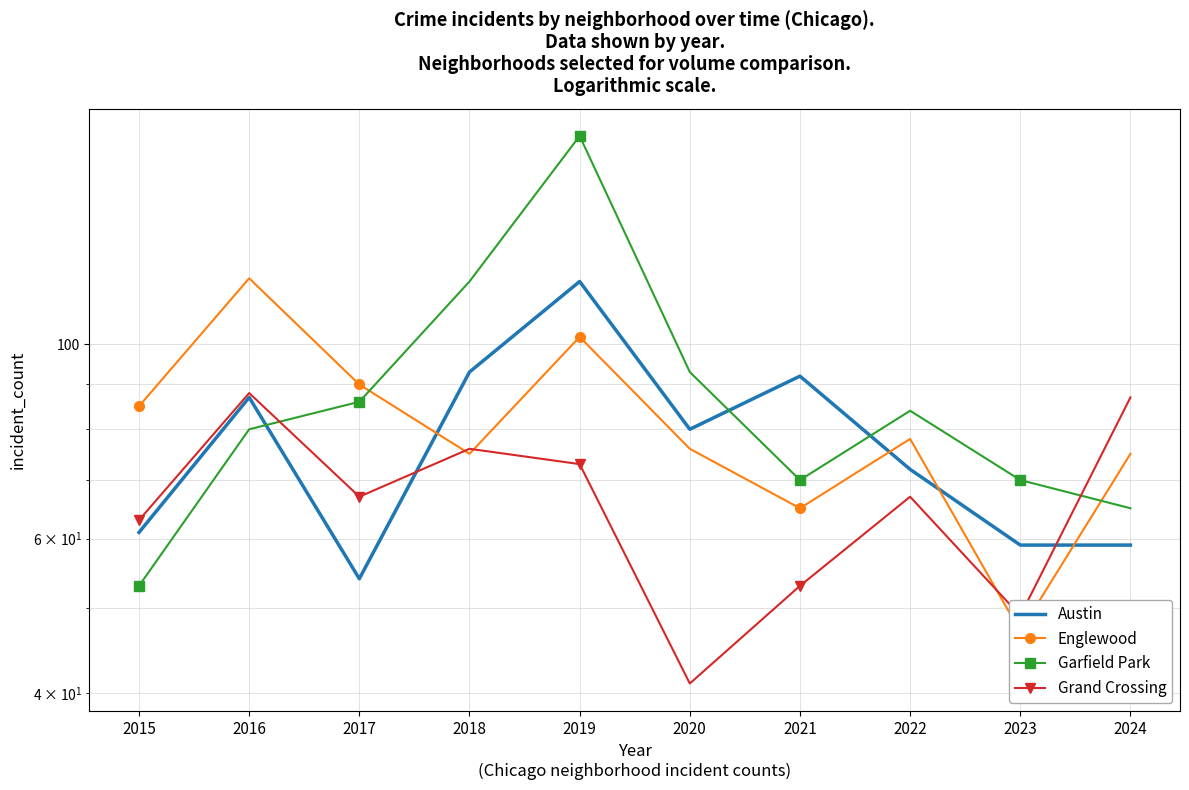

The value of Grand Crossing at 2018 is 76. True or false?

True